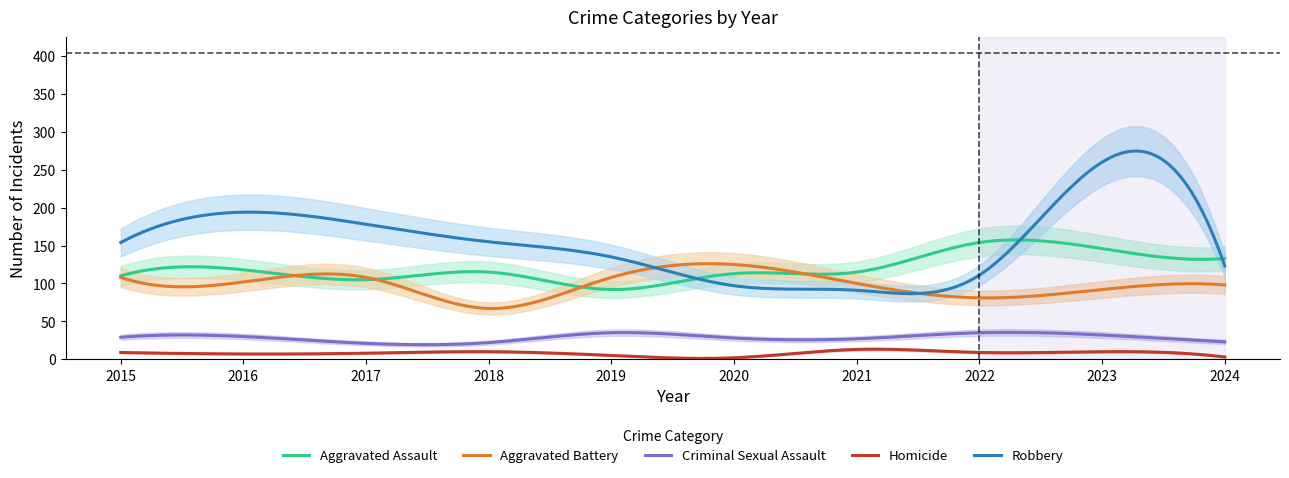

Reading right to left, what are all the values shown in this chart?

Aggravated Assault: 133	146	154	115	113	92	115	105	118	110
Aggravated Battery: 98	92	81	100	125	108	67	108	102	108
Criminal Sexual Assault: 23	32	35	27	28	35	22	21	30	29
Homicide: 3	10	9	13	2	5	10	8	7	9
Robbery: 123	260	111	91	97	135	155	178	194	154